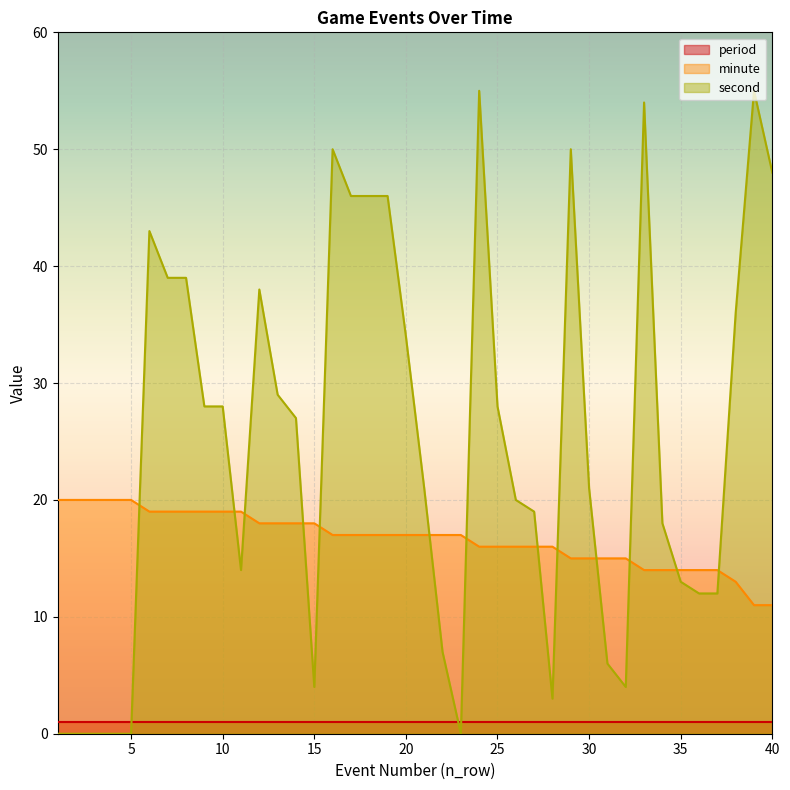

The value of second at 7 is 59. True or false?

False